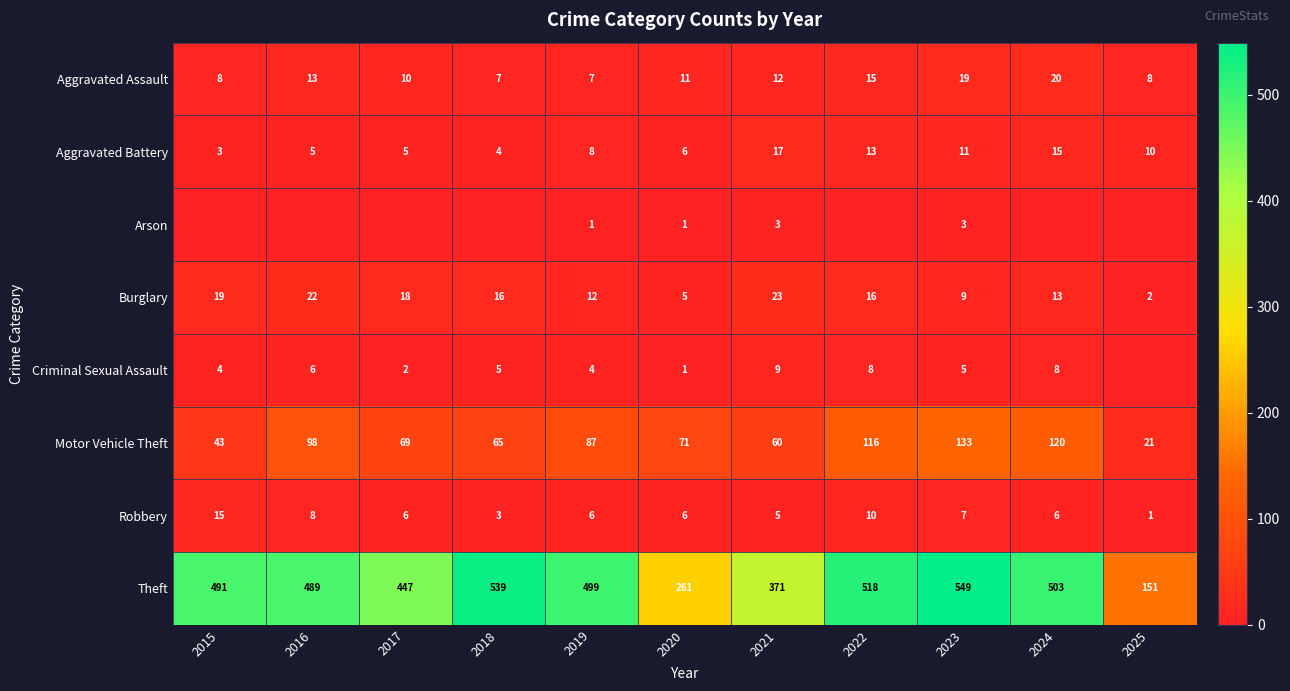

What is the difference between the highest and lowest values at 2023?

546